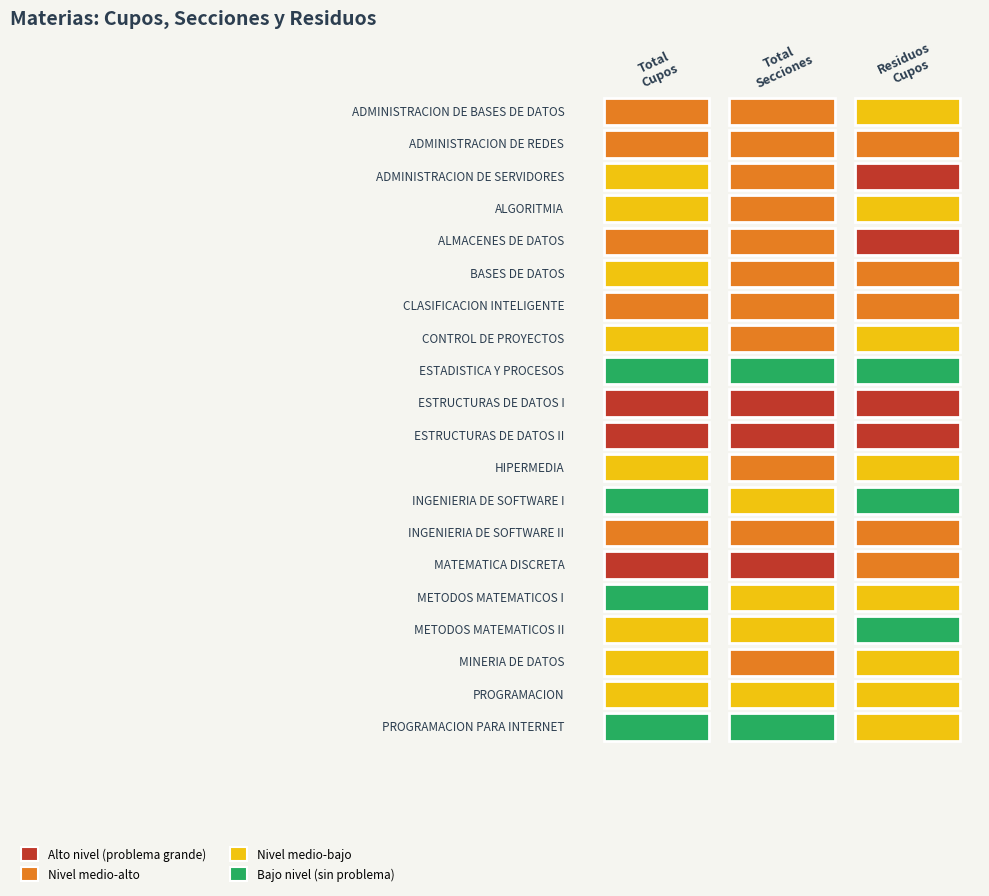

What is the minimum value shown in the chart?

1